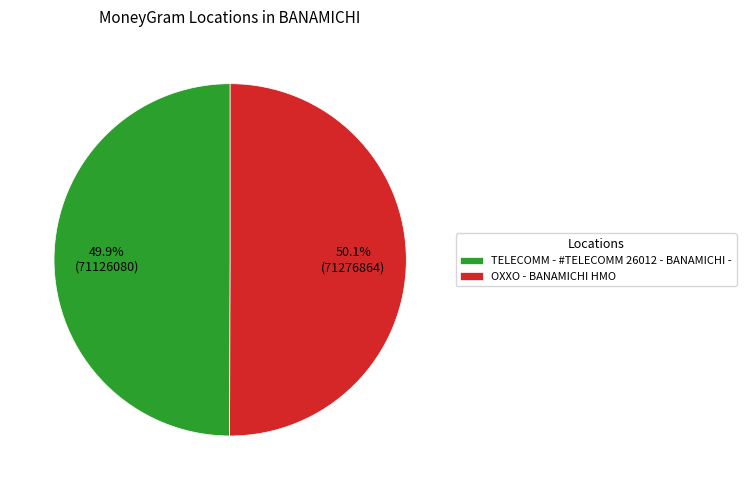

To the nearest percent, what portion does OXXO - BANAMICHI HMO represent?

50%